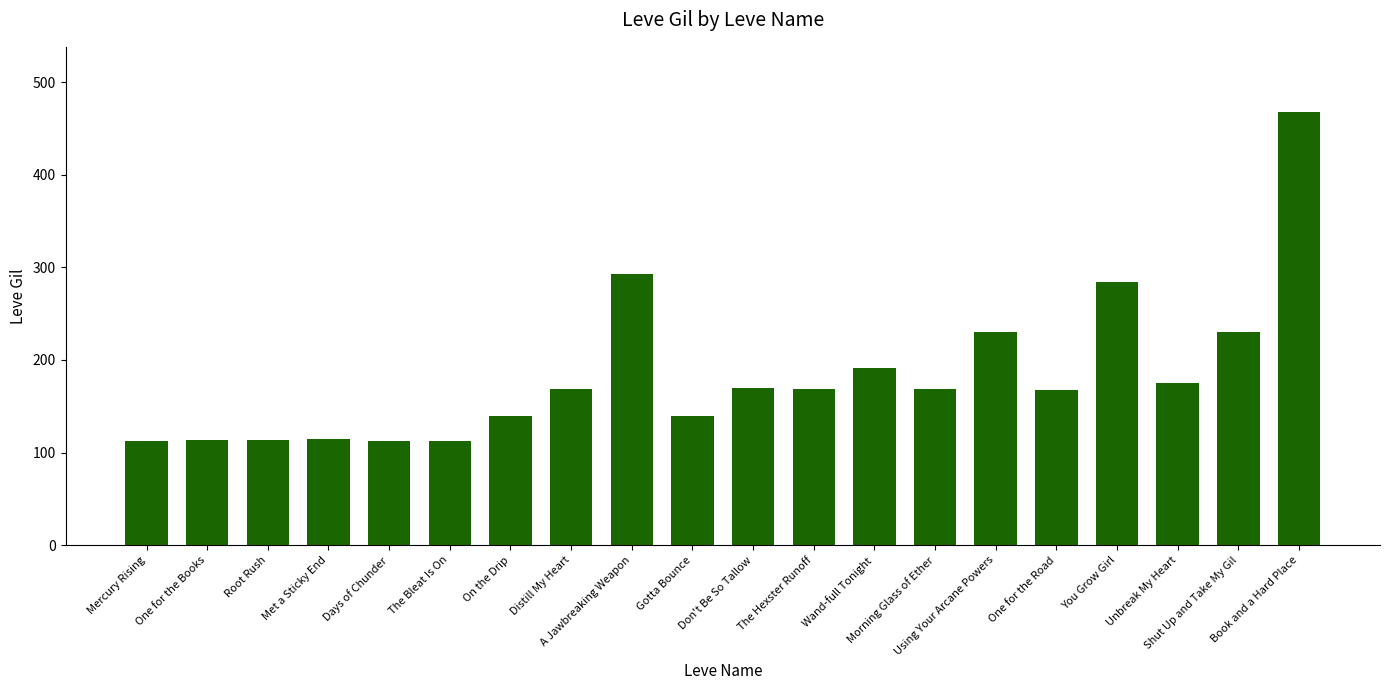

What is the difference between the second highest and minimum values?

181